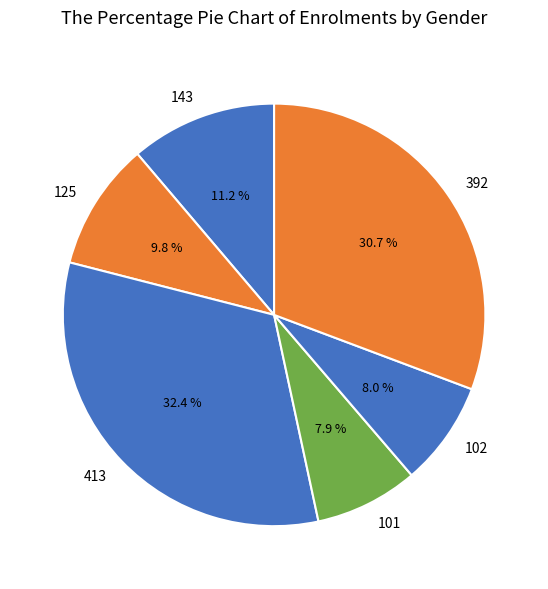

Does any single category account for the majority?

No